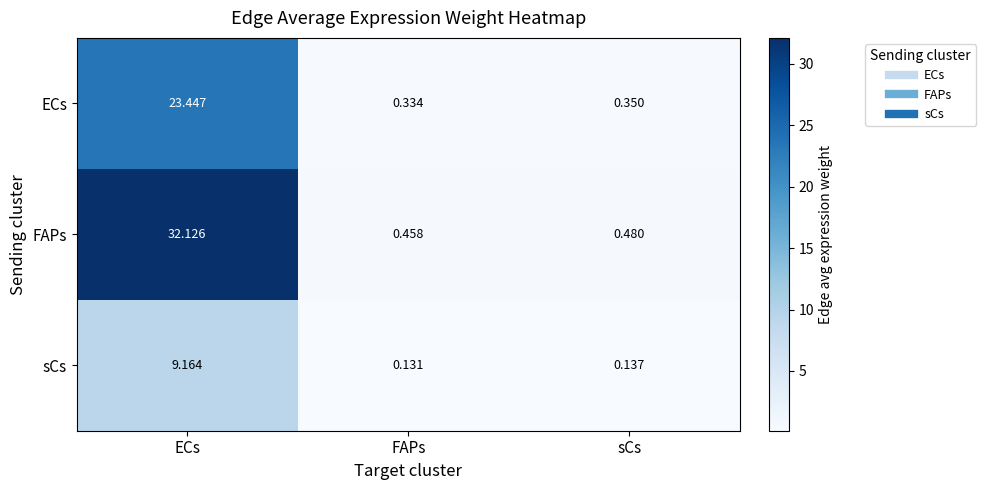

At how many categories does at least one series exceed 31?

1